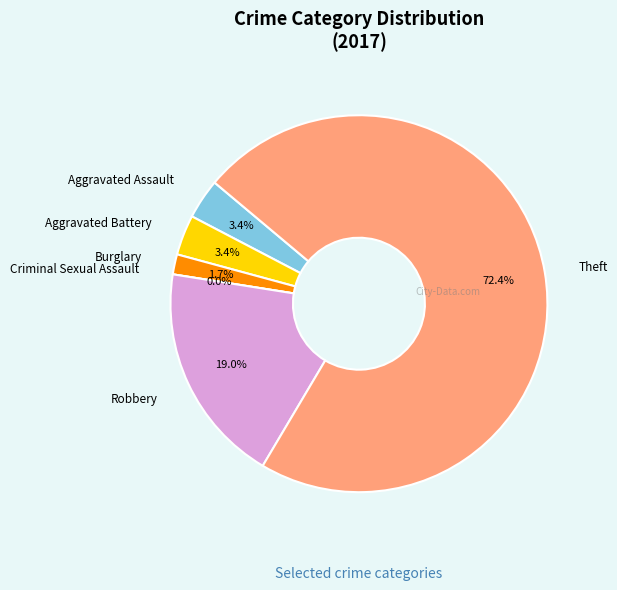

What percentage do Aggravated Battery and Robbery together represent?

22.4%